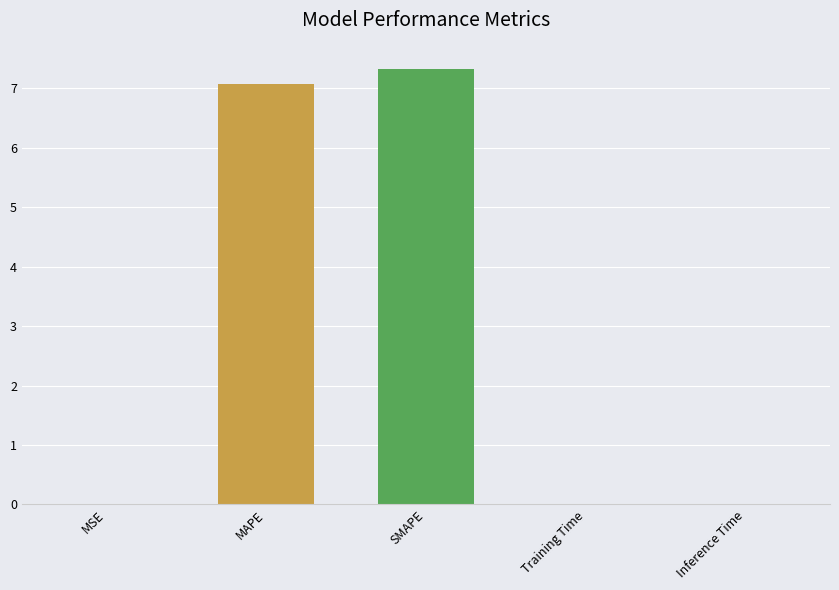

Which has a higher value, SMAPE or MAPE?

SMAPE